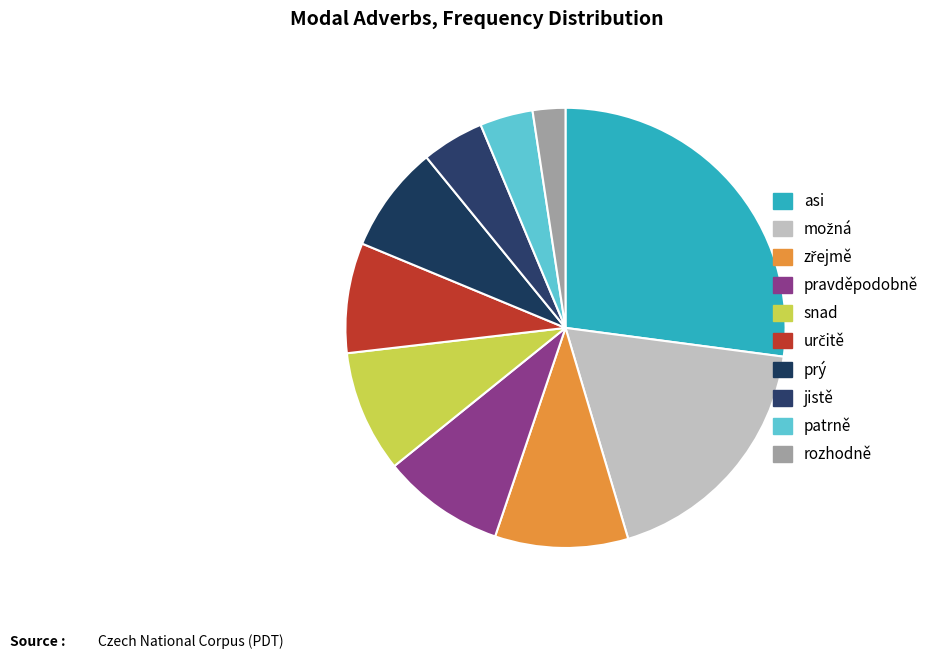

Count the number of slices in the pie.

10